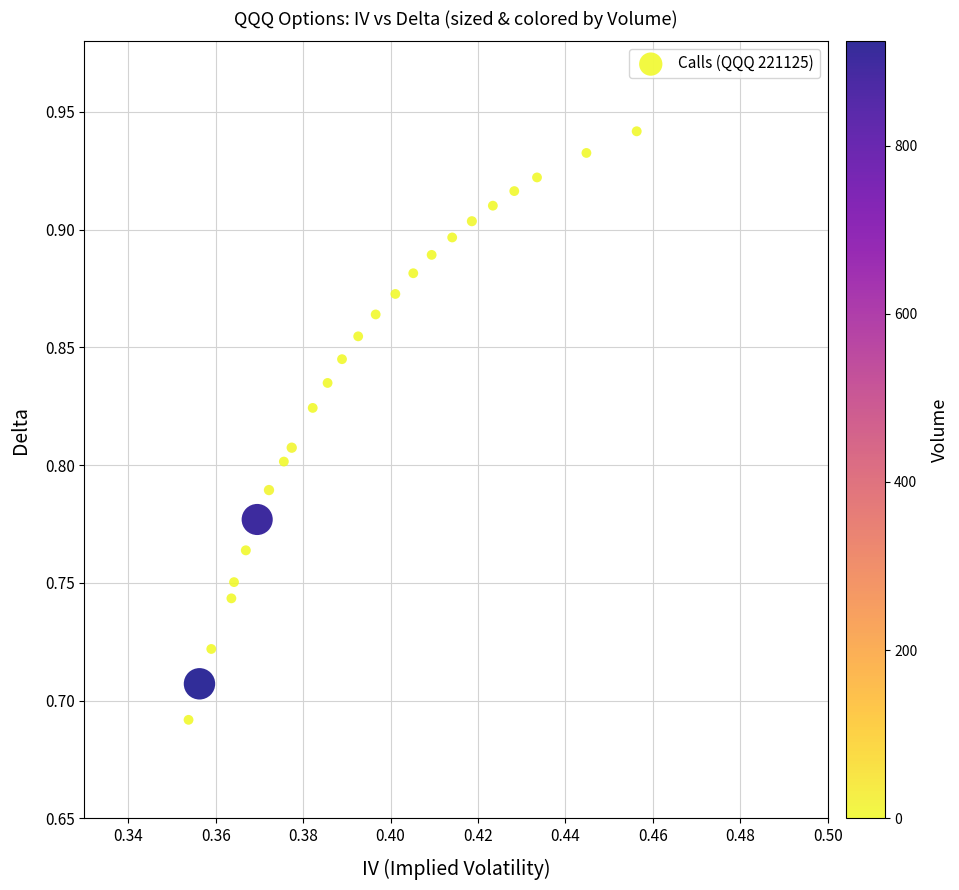

Count the number of points in this scatter plot.

25